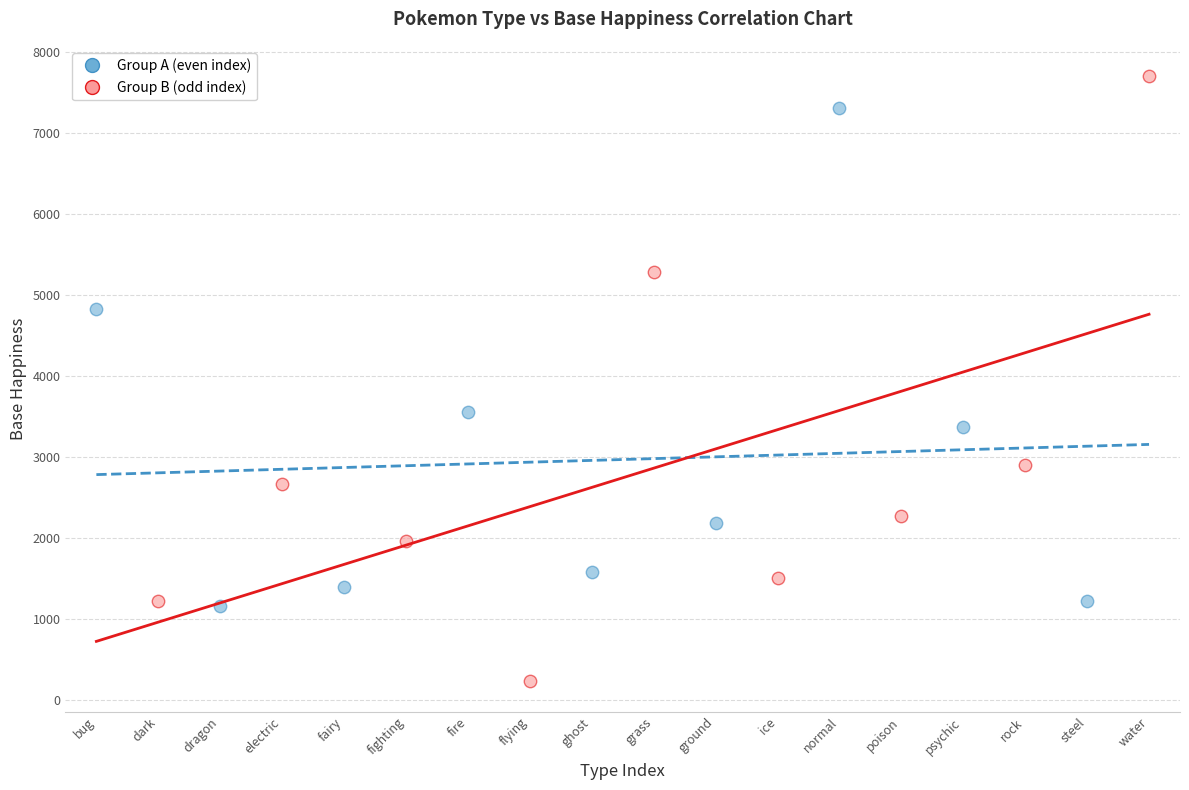

Which series has the widest spread of Y values?

Group B (odd index)